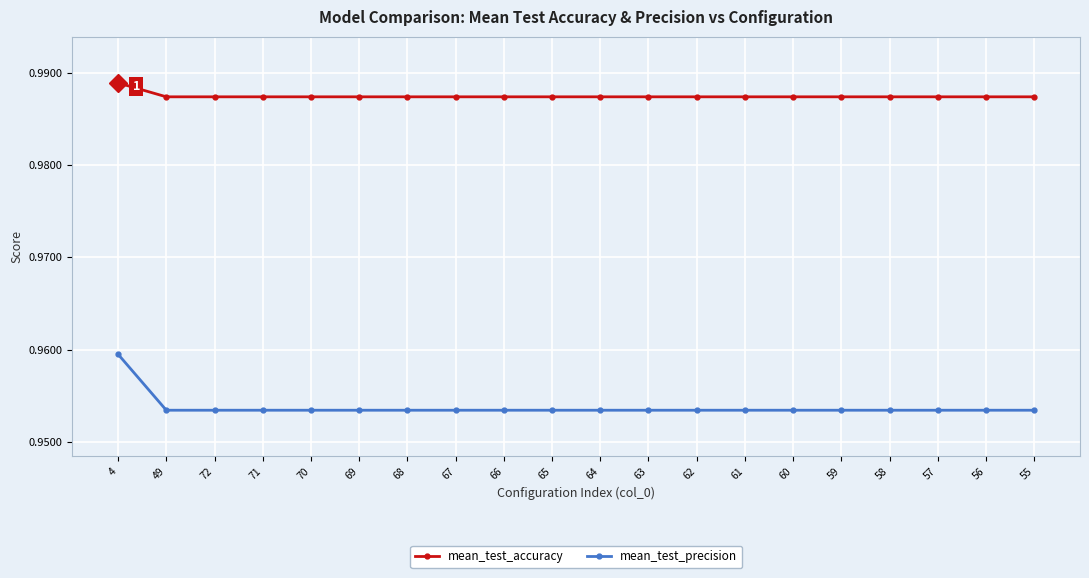

At how many categories does at least one series exceed 0?

20